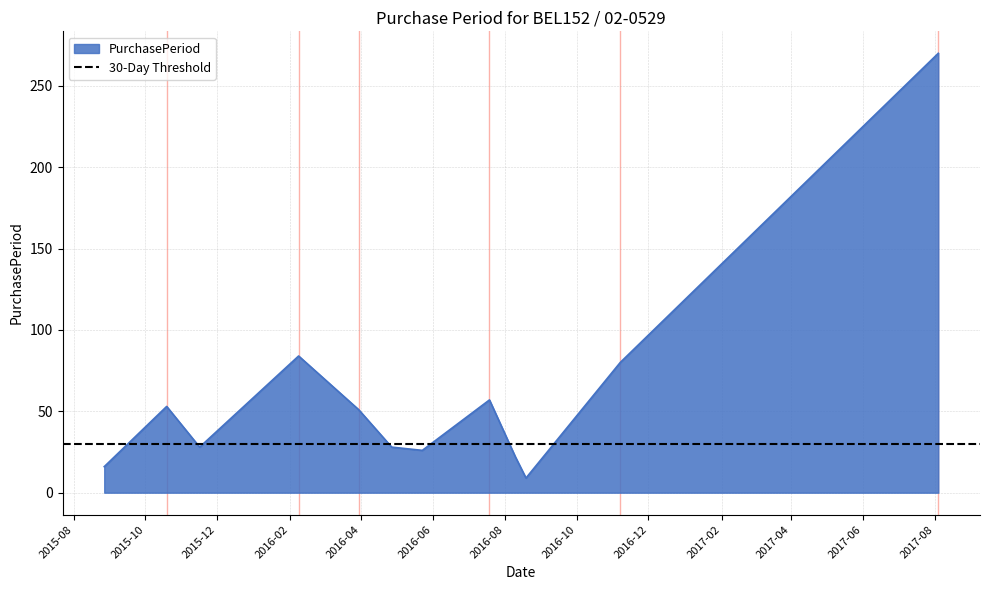

What is the sum of the values at 2015-10-19 and 2016-04-27?

81